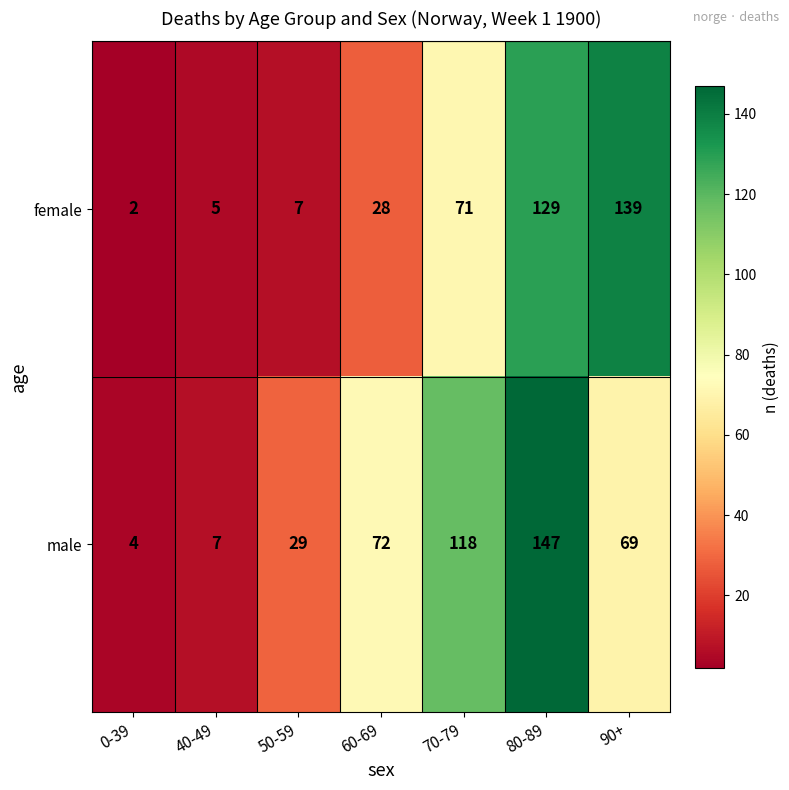

What is the difference between the maximum and second lowest values in the female series?

134